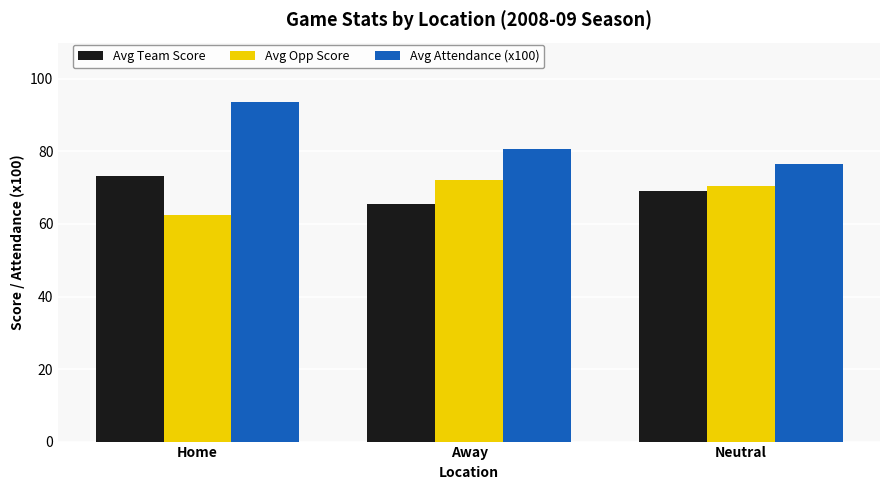

How many values in the Avg Opp Score series exceed 70?

2